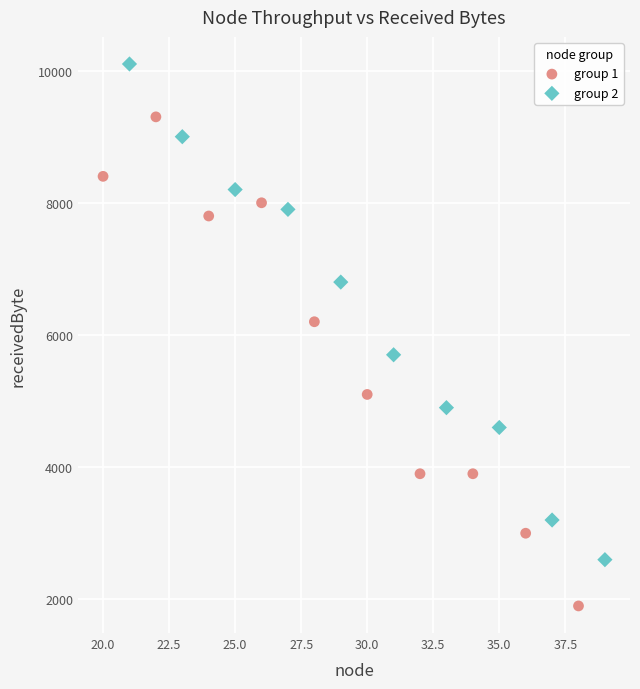

Which series reaches the minimum Y coordinate?

group 1